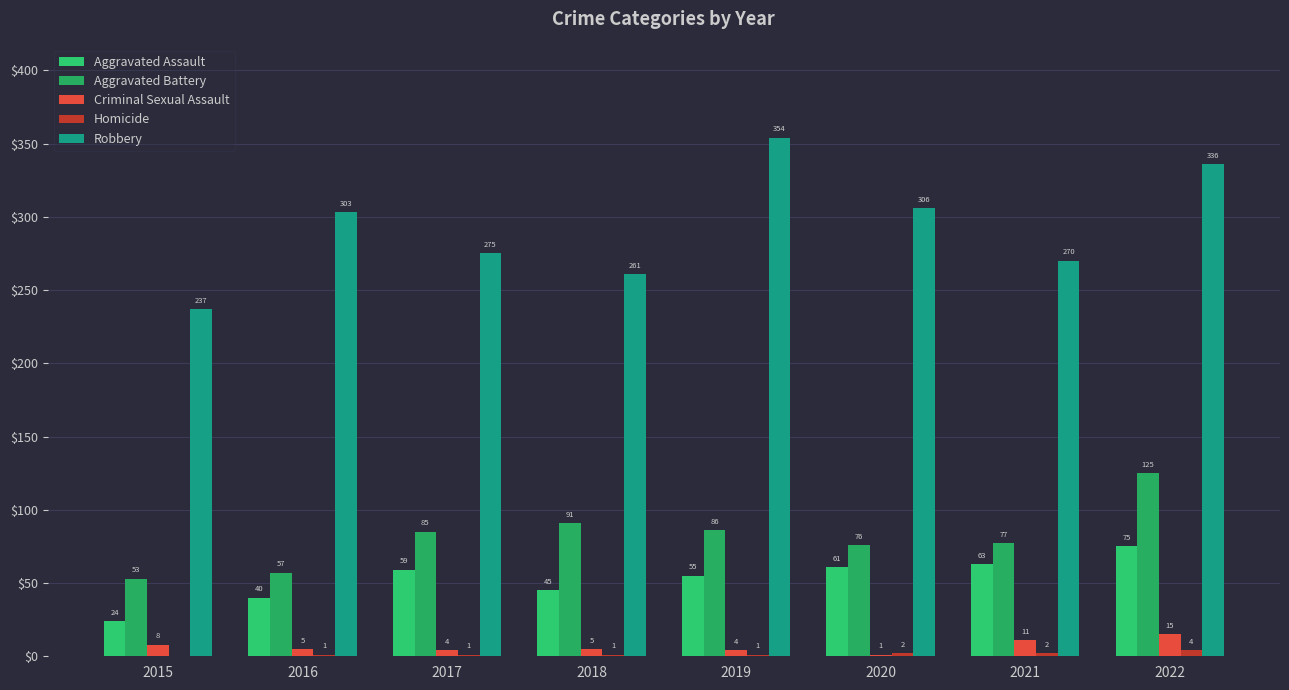

How many groups of bars are there?

8